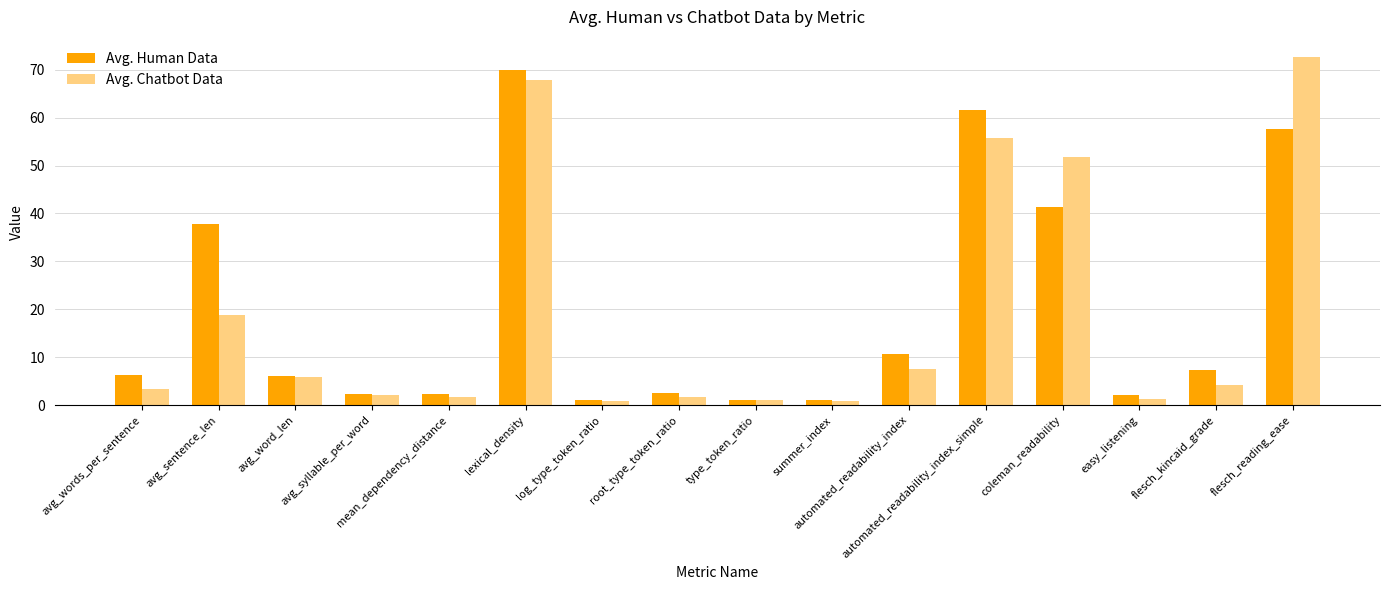

At how many categories does at least one series exceed 41?

4